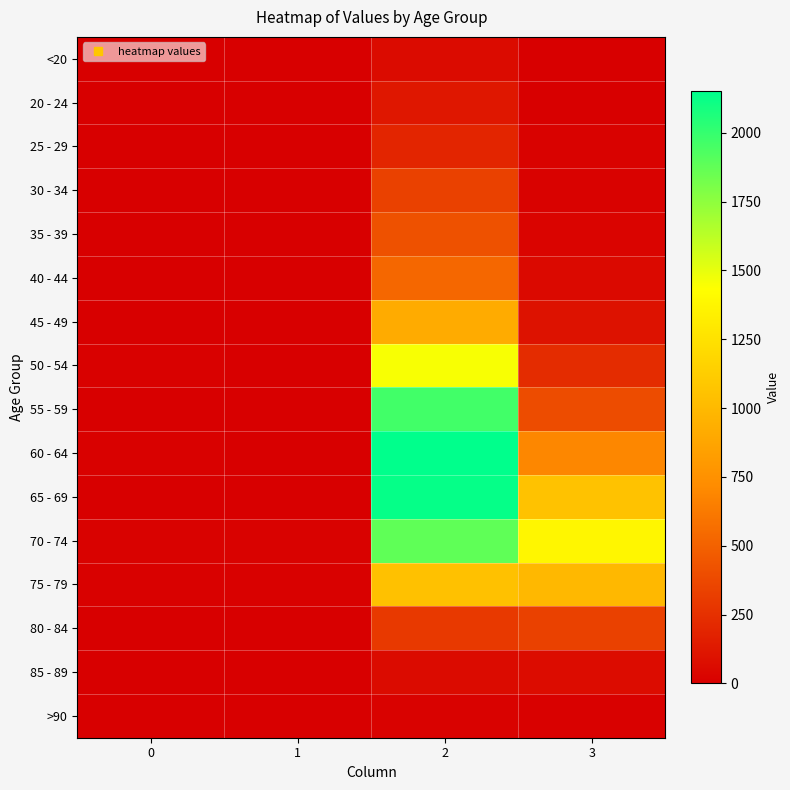

At how many categories does at least one series exceed 914?

2